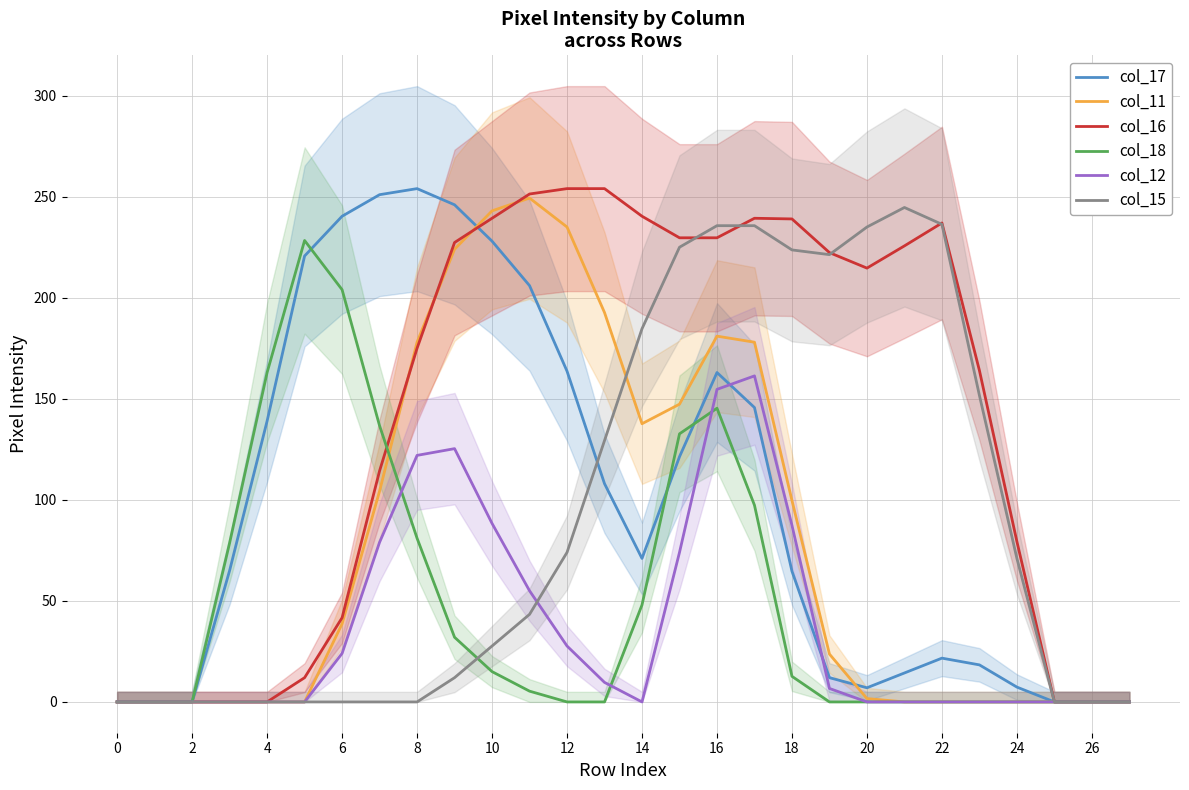

Is it true that col_15 equals 112.9 at 12?

False